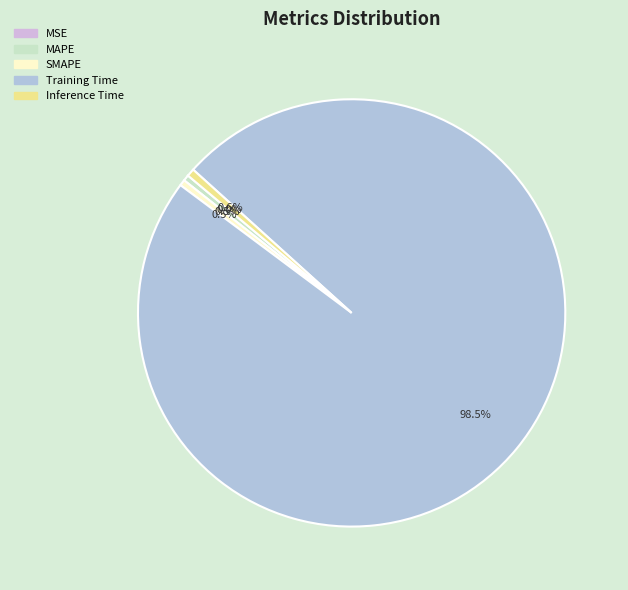

What percentage is NOT represented by MAPE?

99.5%